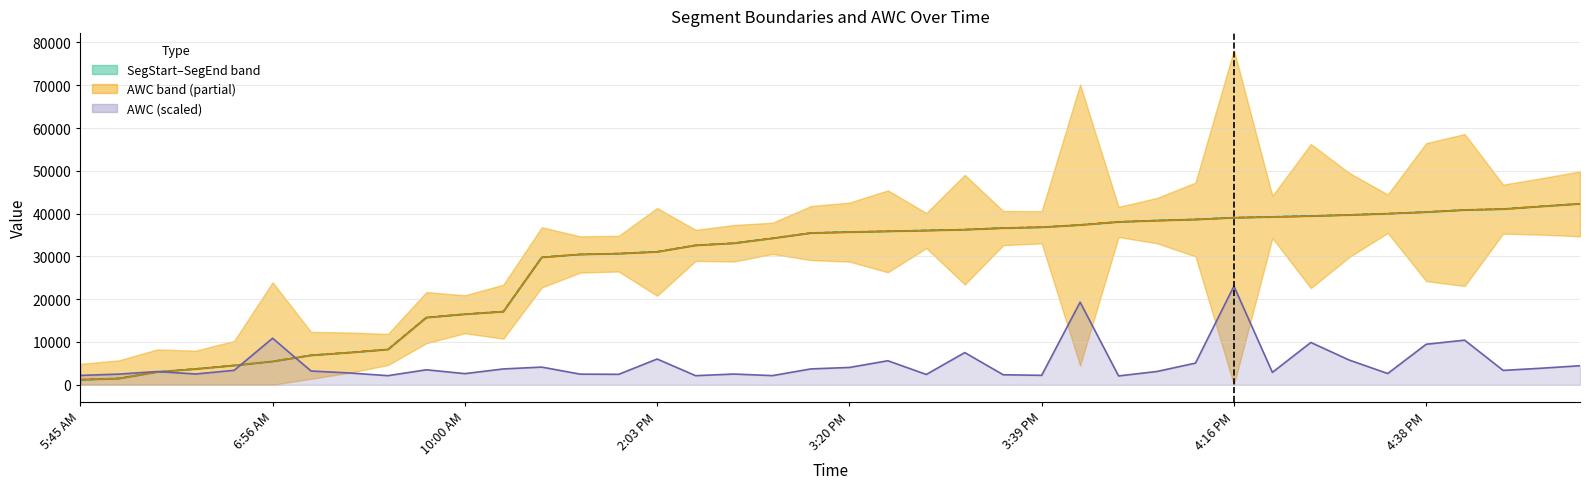

List the labels in order of SegEnd value, smallest first.

5:45 AM, 6:56 AM, 10:00 AM, 2:03 PM, 3:20 PM, 3:39 PM, 4:16 PM, 4:38 PM, 8, 9, 10, 11, 12, 13, 14, 15, 16, 17, 18, 19, 20, 21, 22, 23, 24, 25, 26, 27, 28, 29, 30, 31, 32, 33, 34, 35, 36, 37, 38, 39